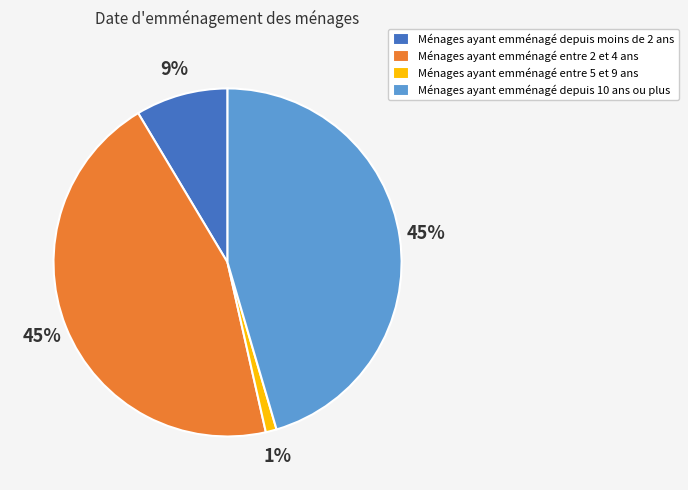

Combined, do Ménages ayant emménagé entre 5 et 9 ans and Ménages ayant emménagé depuis 10 ans ou plus account for over 50%?

No